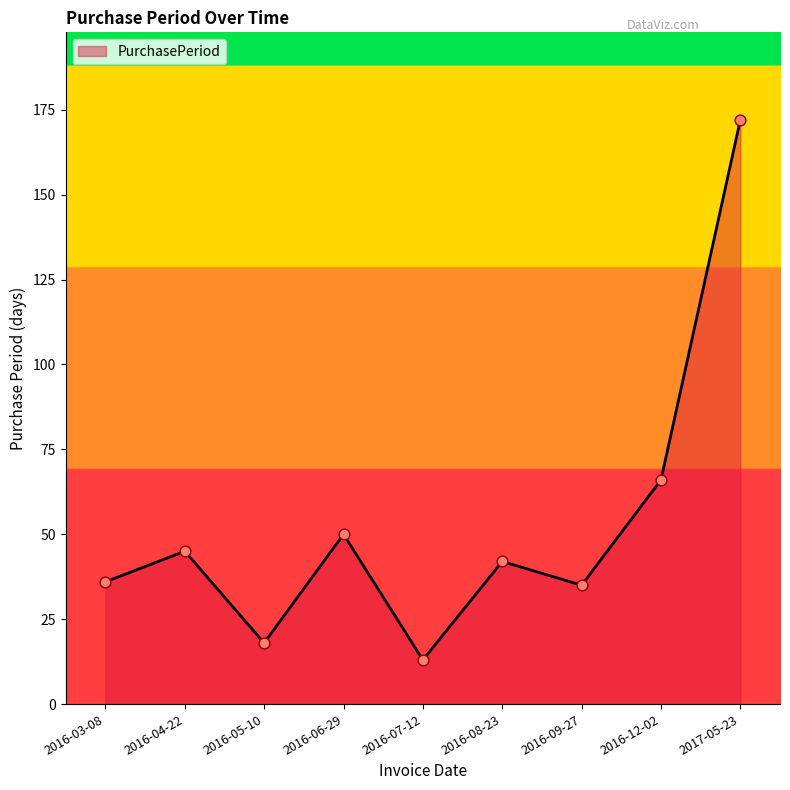

Approximately how many times larger is the value at 2016-09-27 compared to 2016-05-10?

1.9